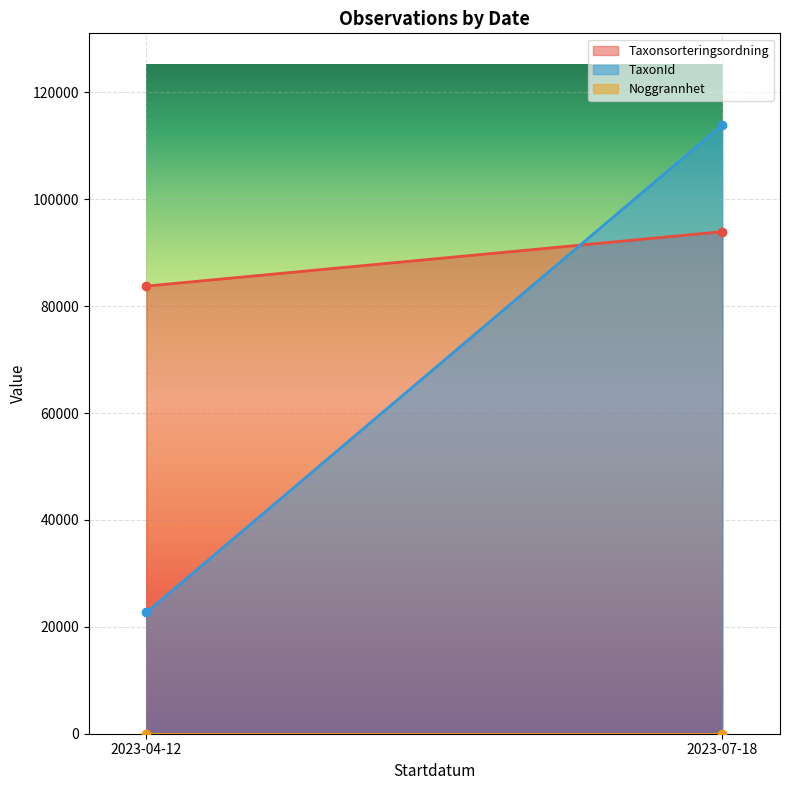

Is the value of TaxonId at 2023-04-12 greater than the value of Taxonsorteringsordning at 2023-04-12?

No